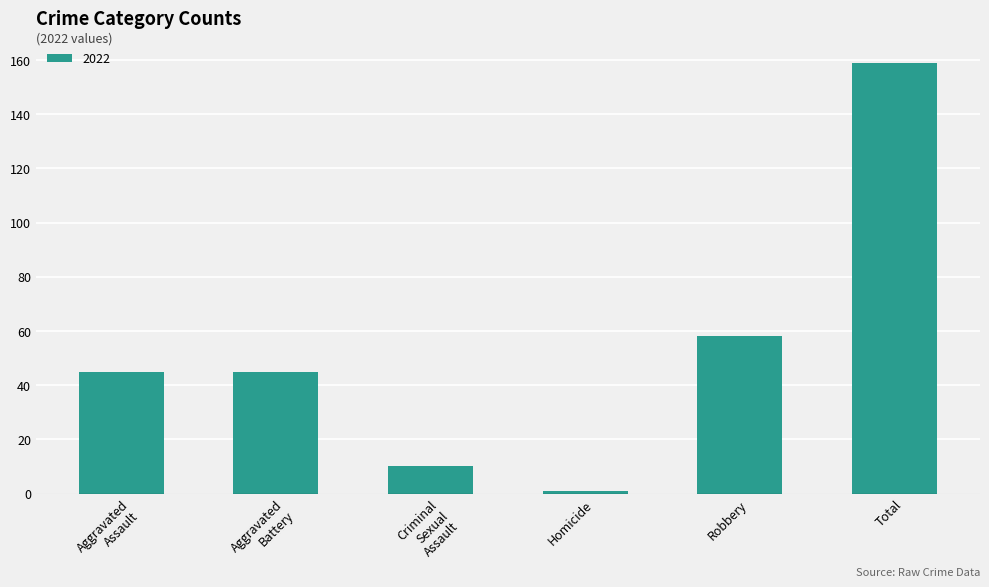

The chart shows a value of 1 at Homicide. True or false?

True